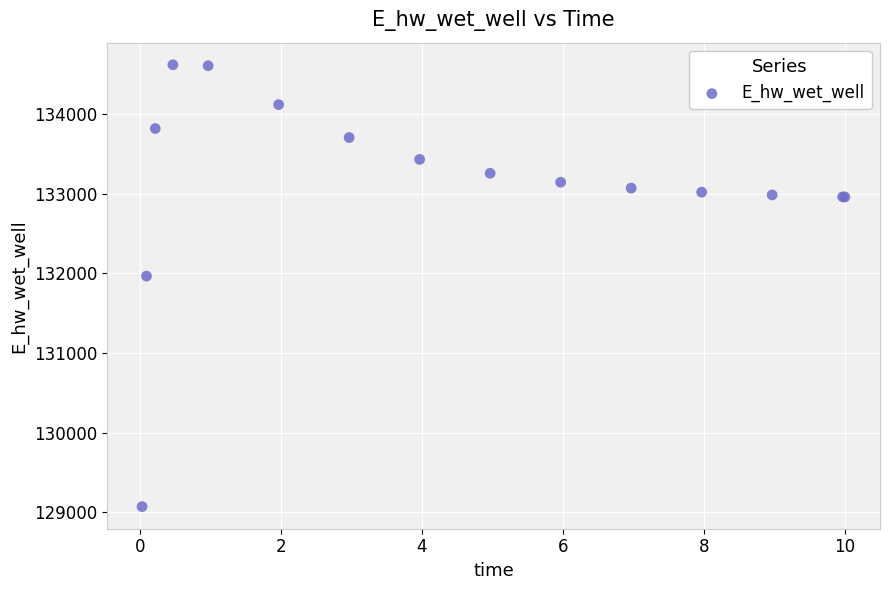

What Y value in the scatter plot is closest to 131846?

131967.1